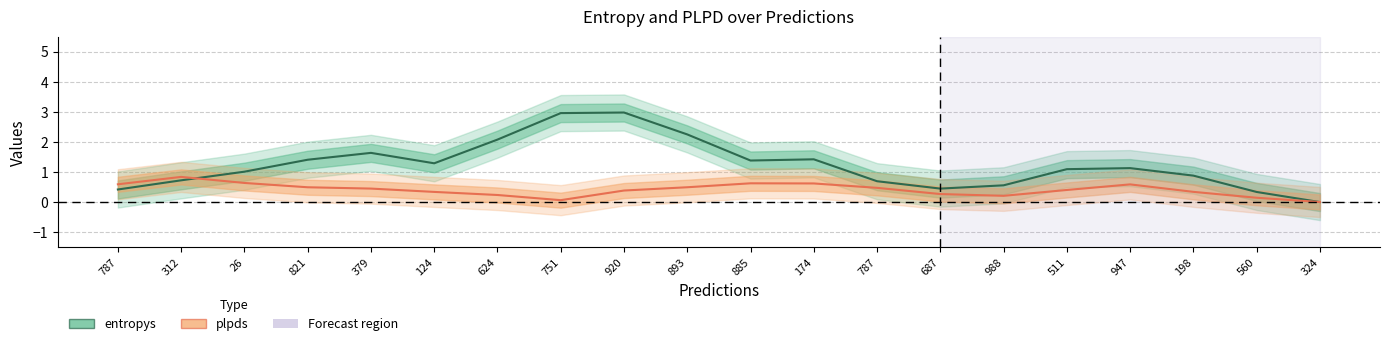

What is the greatest value displayed?

3.0